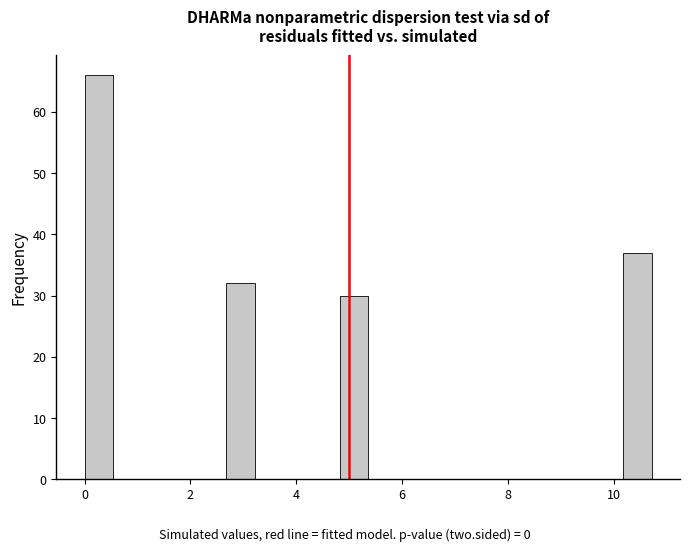

Around what value on the x-axis is the tallest bar? Give the approximate position of its centre, as read against the axis.

0.2